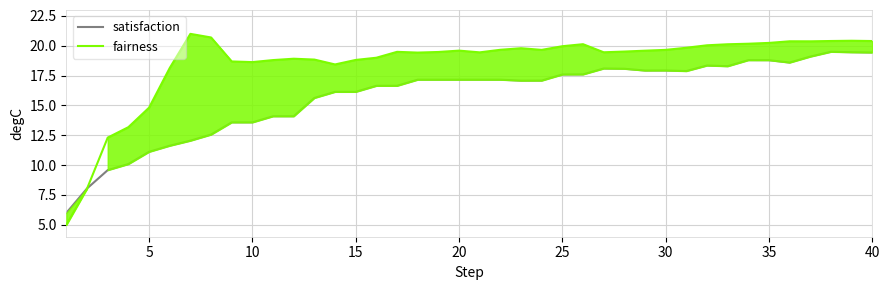

How many values in the satisfaction series are below 17?

17